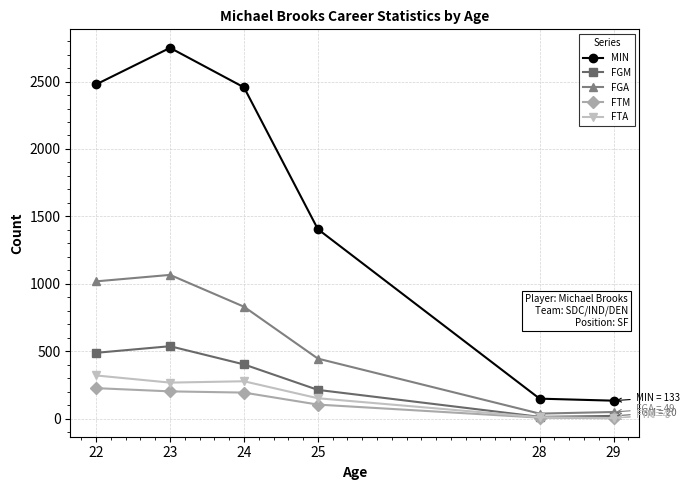

Does the chart display data point markers on the line(s)?

Yes